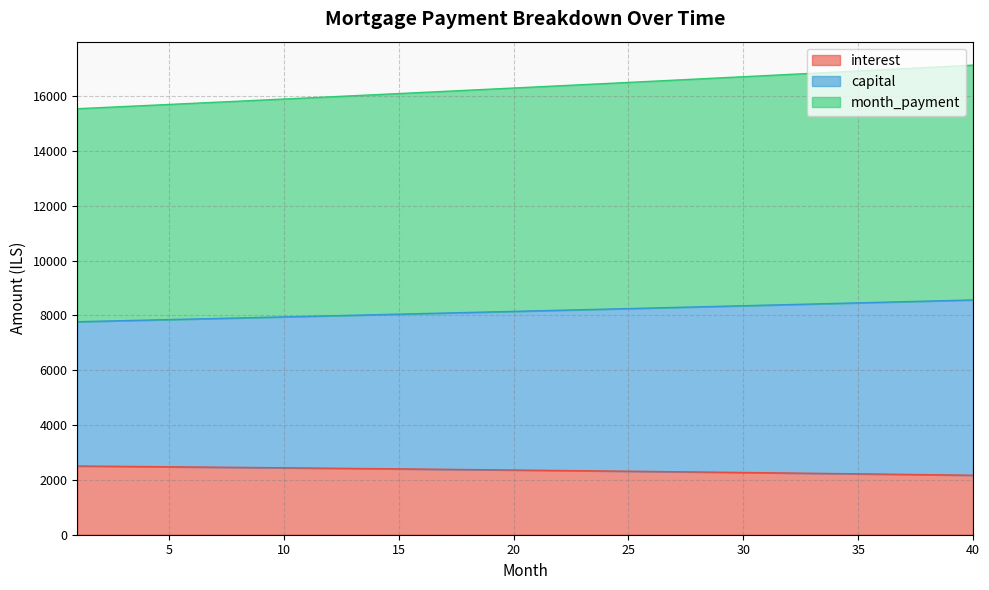

What is the lowest value of the interest series?

2169.3